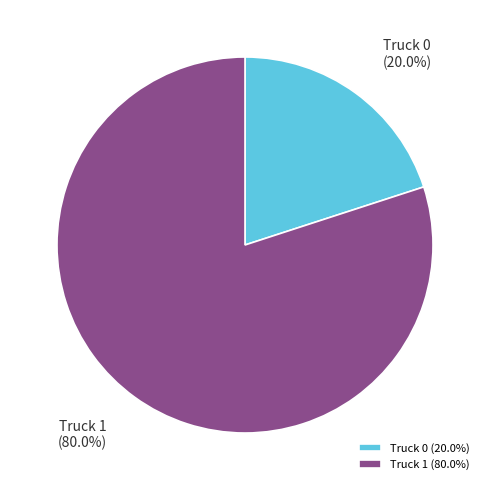

What is the ratio of the value at Truck 1 to the value at Truck 0?

4.0